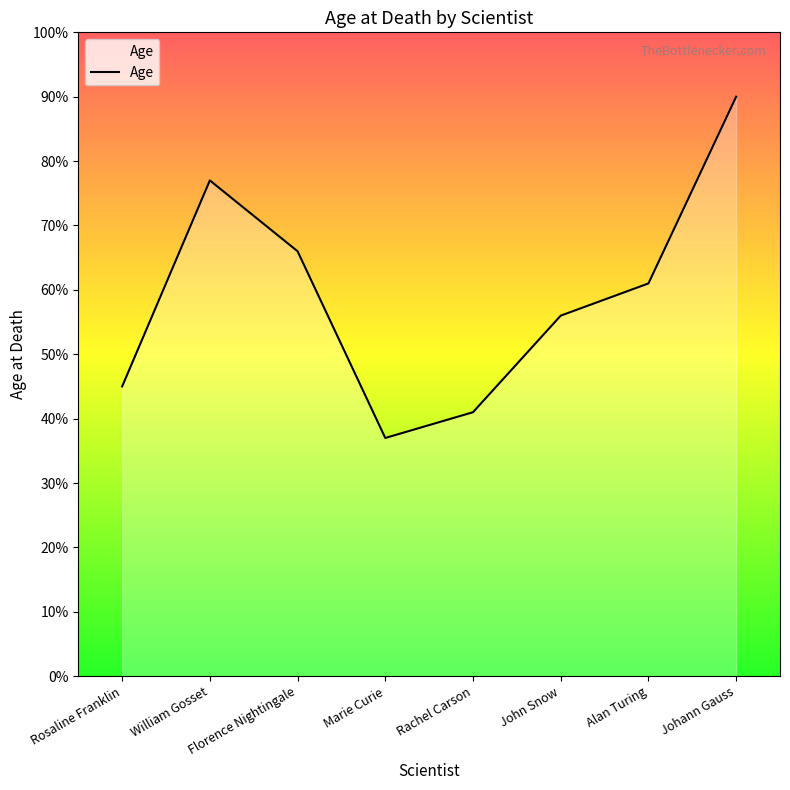

What is the change in value from William Gosset to John Snow?

-21